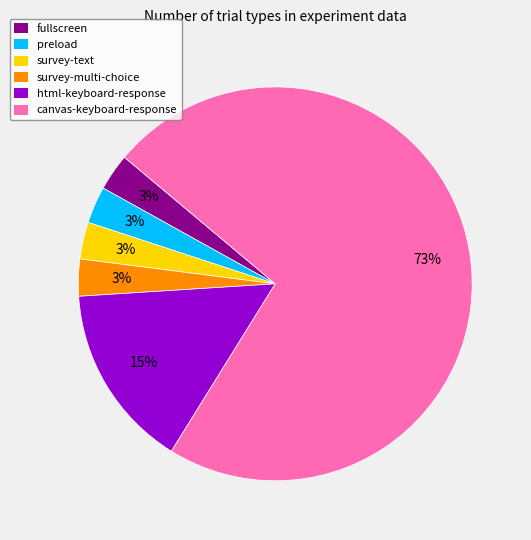

Does any single category account for the majority?

Yes